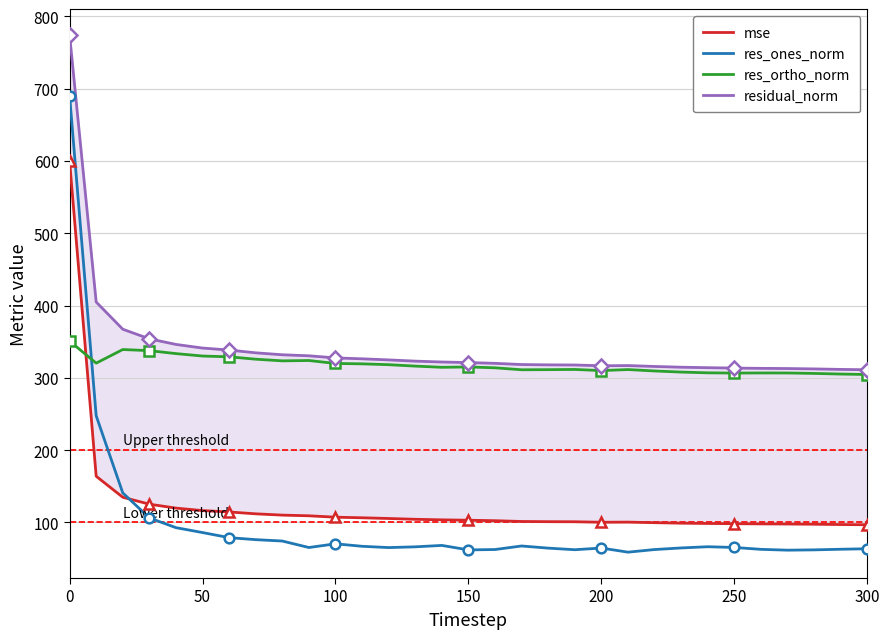

What is the maximum value for res_ones_norm?

690.2